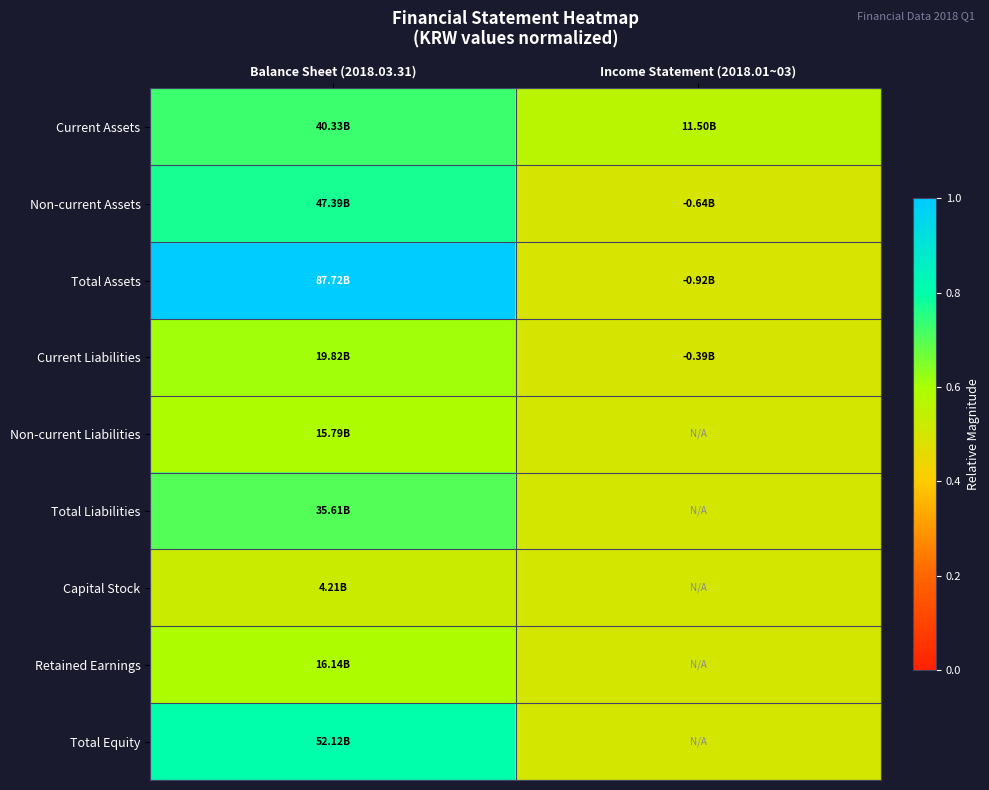

Reading left to right, list all the values displayed in this chart.

Current Assets: Balance Sheet (2018.03.31)=0.7	Income Statement (2018.01~03)=0.6
Non-current Assets: Balance Sheet (2018.03.31)=0.8	Income Statement (2018.01~03)=0.5
Total Assets: Balance Sheet (2018.03.31)=1.0	Income Statement (2018.01~03)=0.5
Current Liabilities: Balance Sheet (2018.03.31)=0.6	Income Statement (2018.01~03)=0.5
Non-current Liabilities: Balance Sheet (2018.03.31)=0.6	Income Statement (2018.01~03)=0.5
Total Liabilities: Balance Sheet (2018.03.31)=0.7	Income Statement (2018.01~03)=0.5
Capital Stock: Balance Sheet (2018.03.31)=0.5	Income Statement (2018.01~03)=0.5
Retained Earnings: Balance Sheet (2018.03.31)=0.6	Income Statement (2018.01~03)=0.5
Total Equity: Balance Sheet (2018.03.31)=0.8	Income Statement (2018.01~03)=0.5